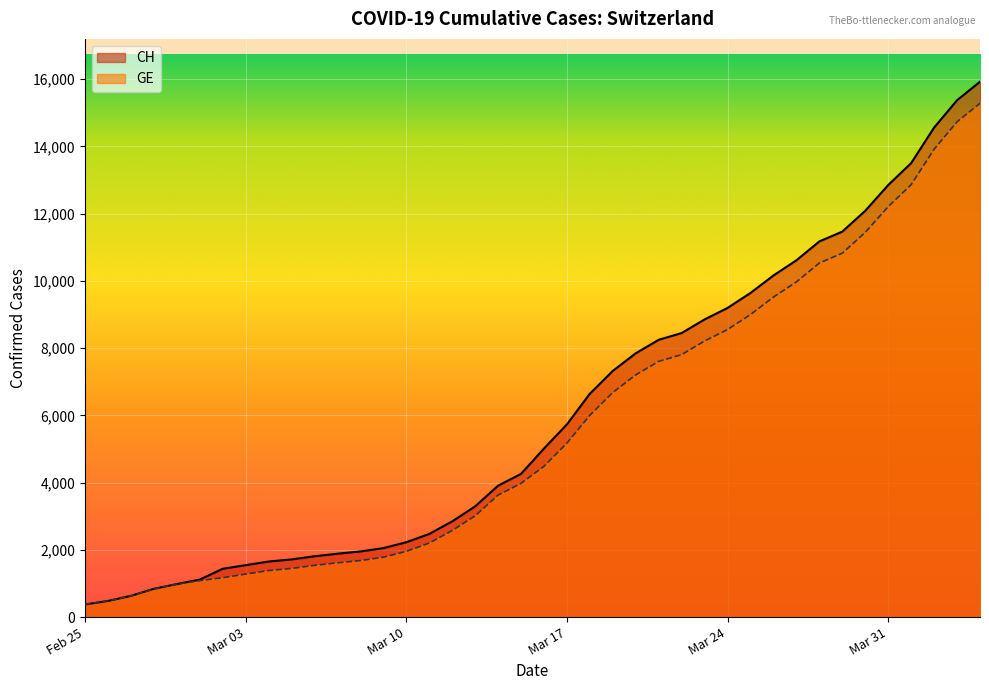

What is the maximum value for GE?

15284